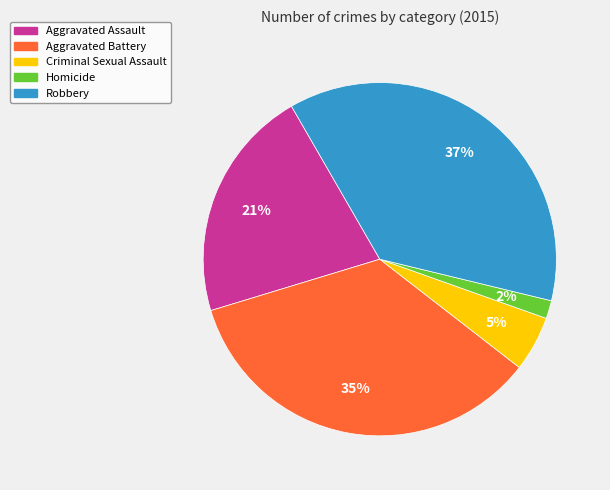

To the nearest percent, what percentage of the pie is Robbery?

37%